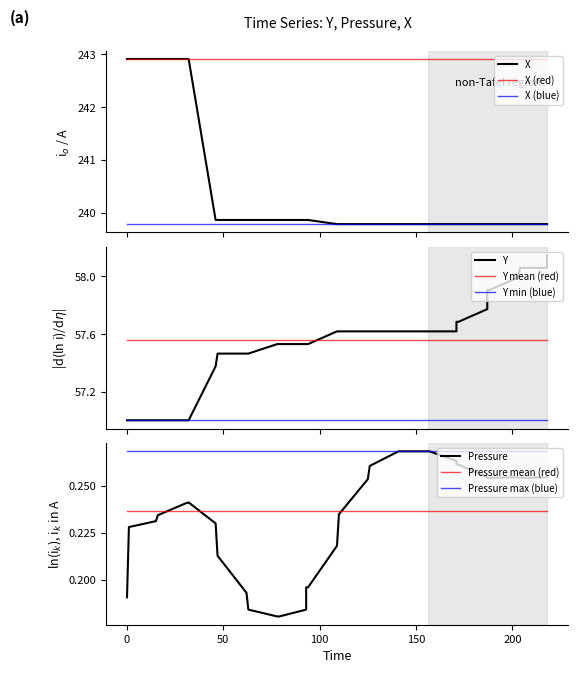

Which series has the largest range (max minus min)?

X